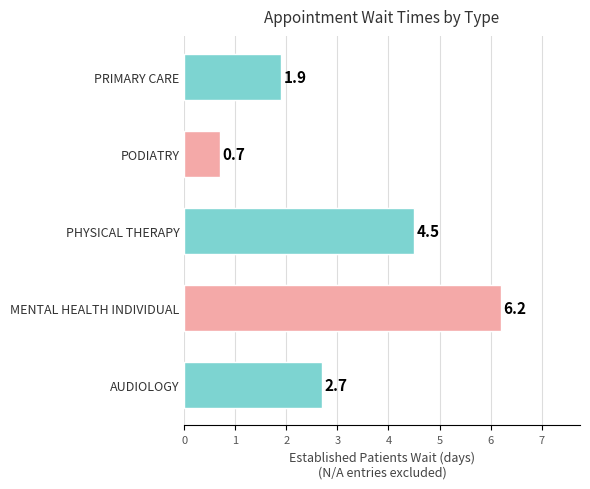

Are the bars grouped side by side (vs. stacked)?

No